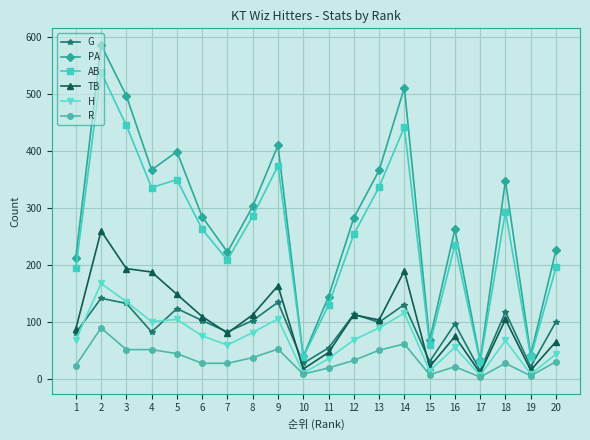

Does the chart display data point markers on the line(s)?

Yes